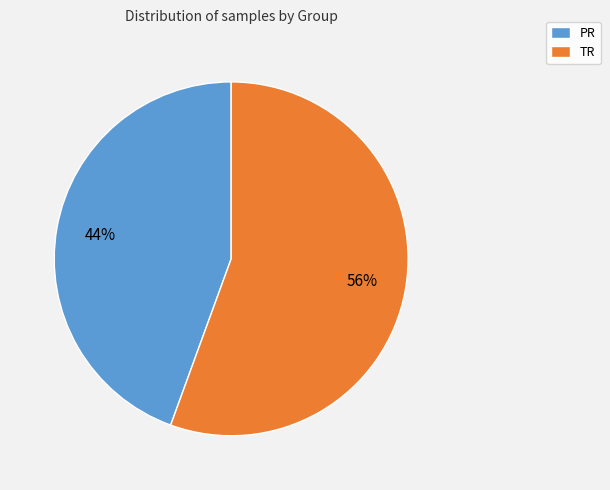

The PR slice represents 58% of the pie. True or false?

False